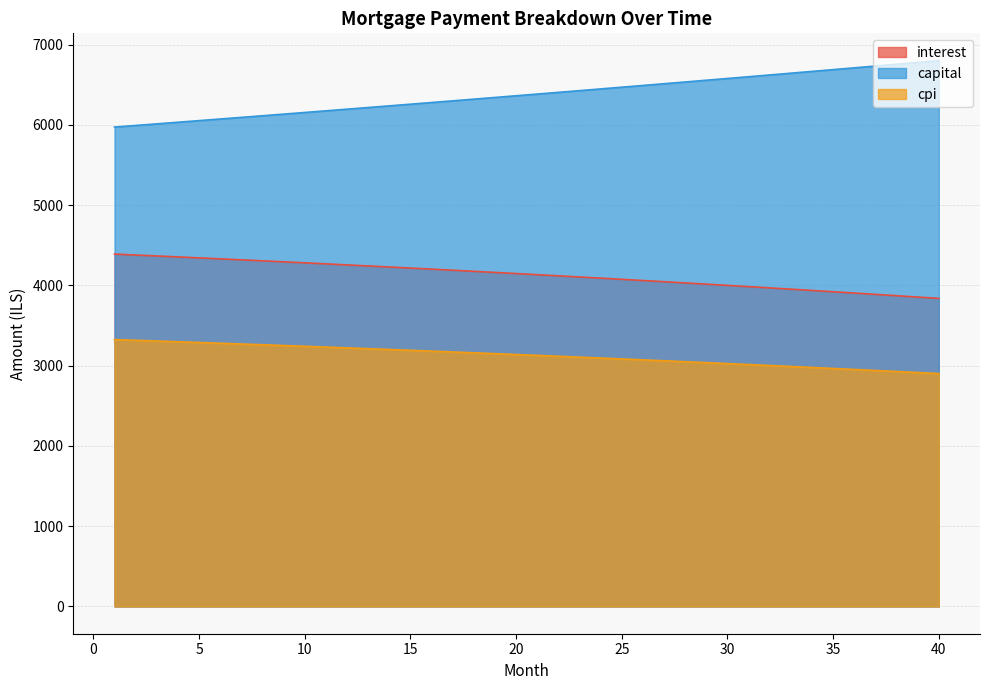

Which category has the lowest value across all series?

40